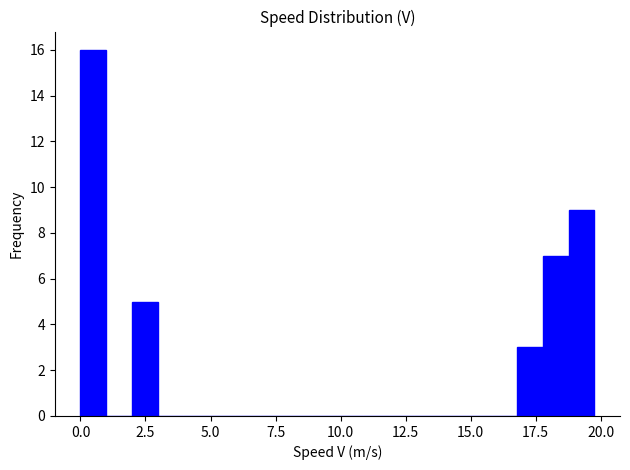

Around what value on the x-axis is the tallest bar? Give the approximate position of its centre, as read against the axis.

0.5